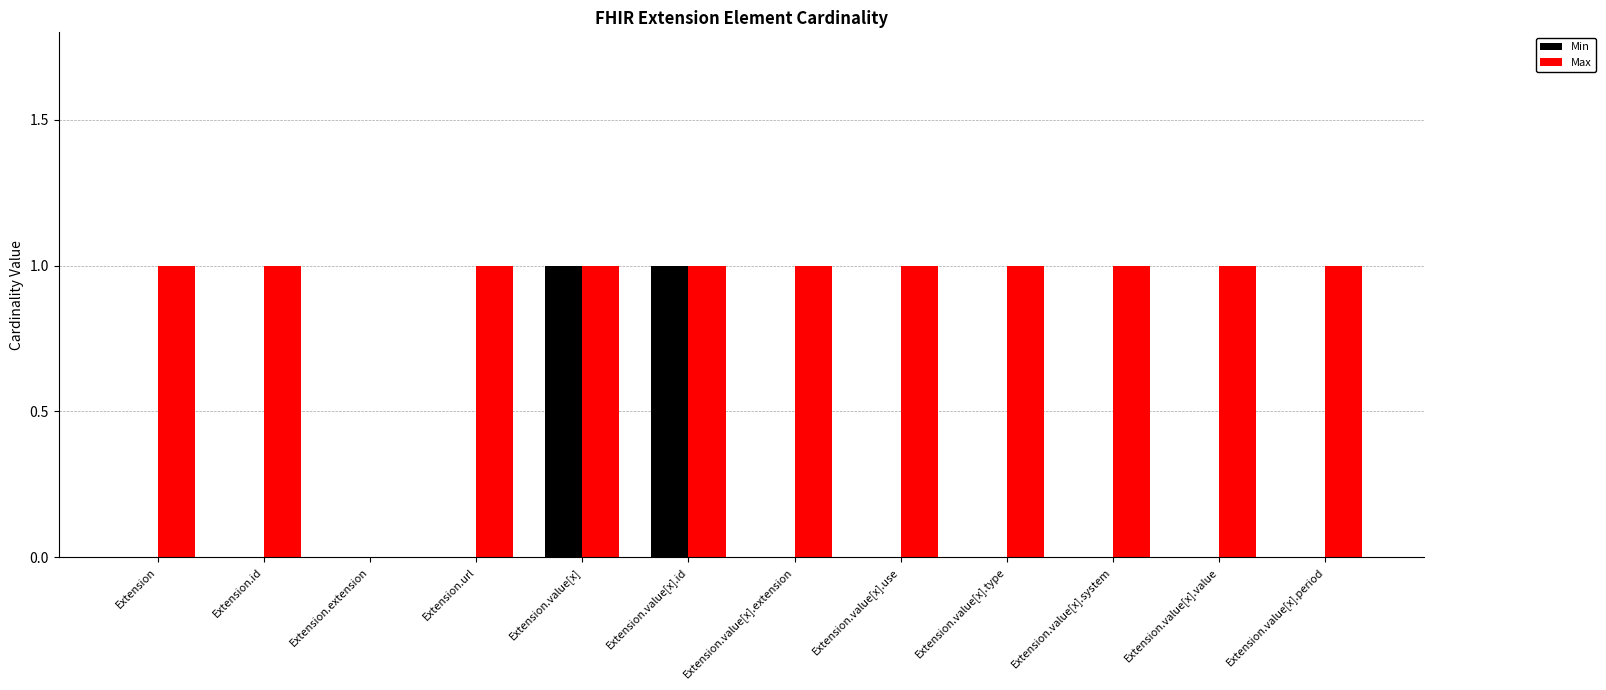

Reading left to right, transcribe all the data shown in this chart.

Min: 0	0	0	0	1	1	0	0	0	0	0	0
Max: 1	1	0	1	1	1	1	1	1	1	1	1